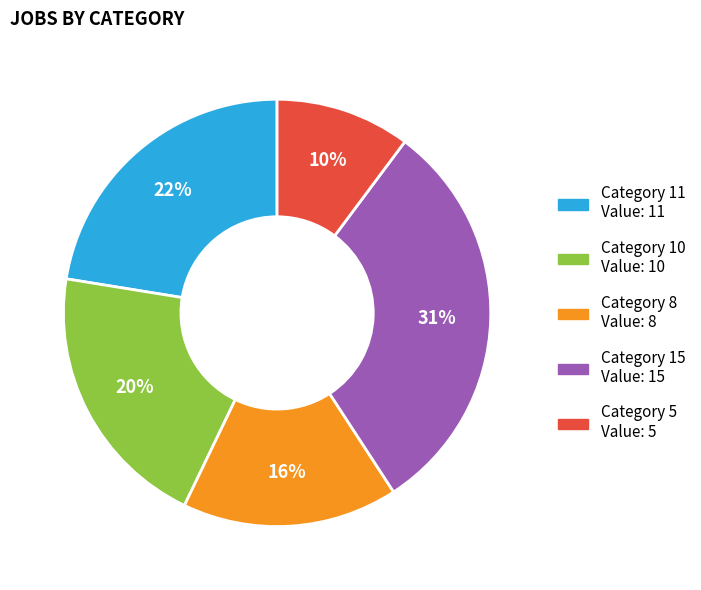

What is the smallest slice in the pie chart?

Category 5 Value: 5